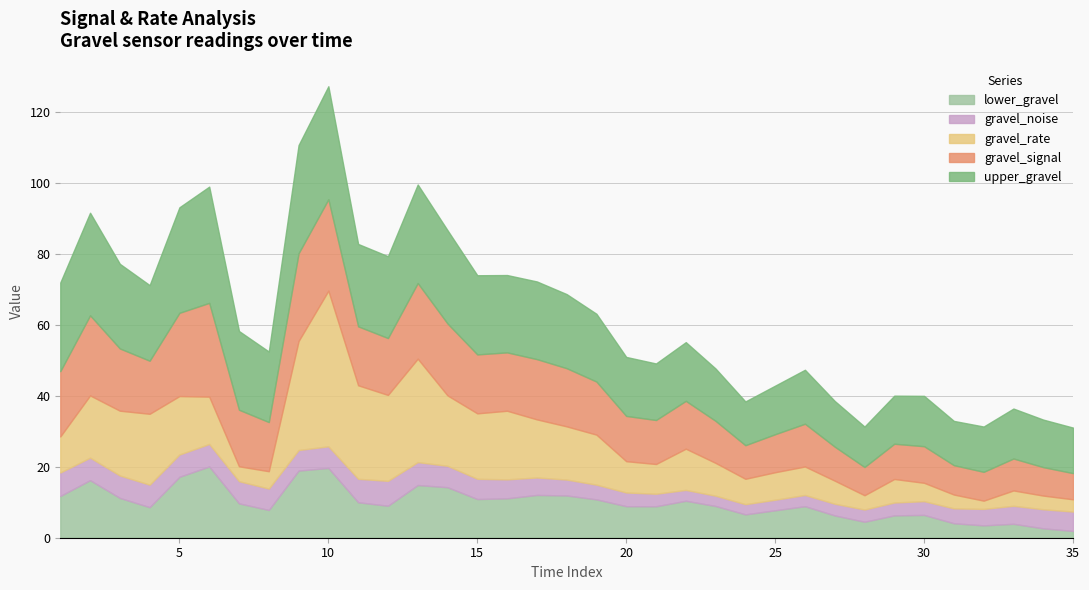

The upper_gravel series shows 32.8 at 6. True or false?

True